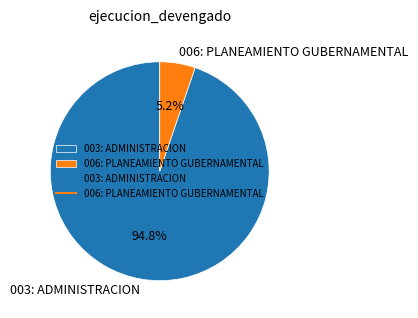

Count the number of slices in the pie.

2